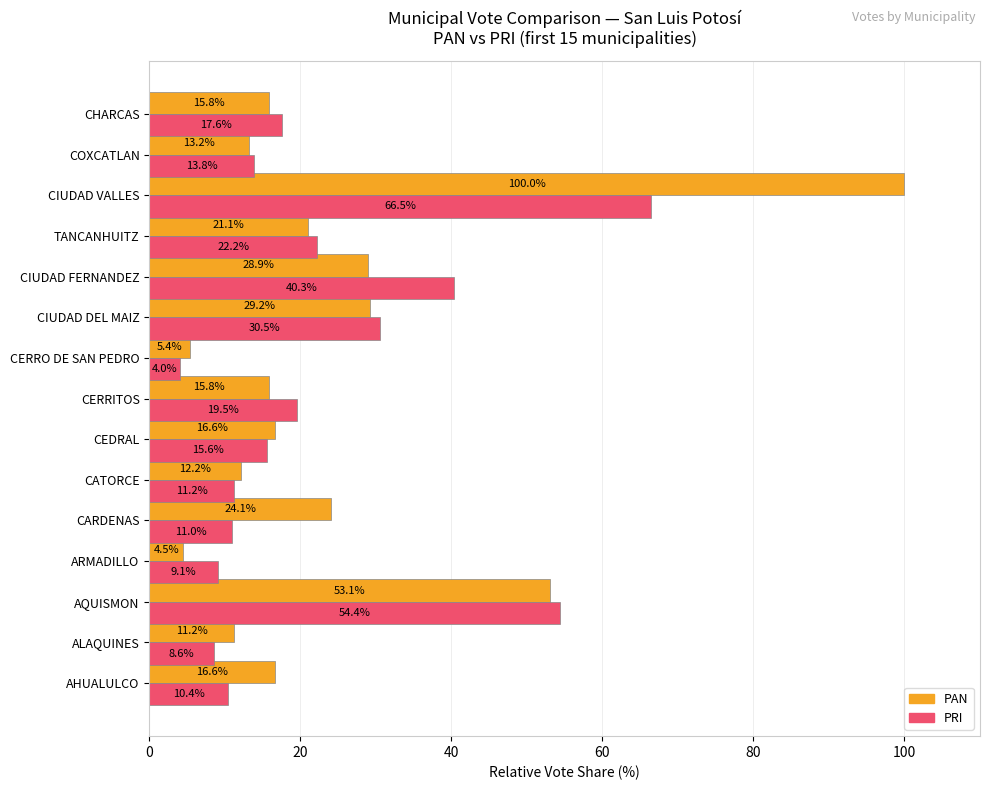

What is the spread (max minus min) of values at ALAQUINES?

2.6